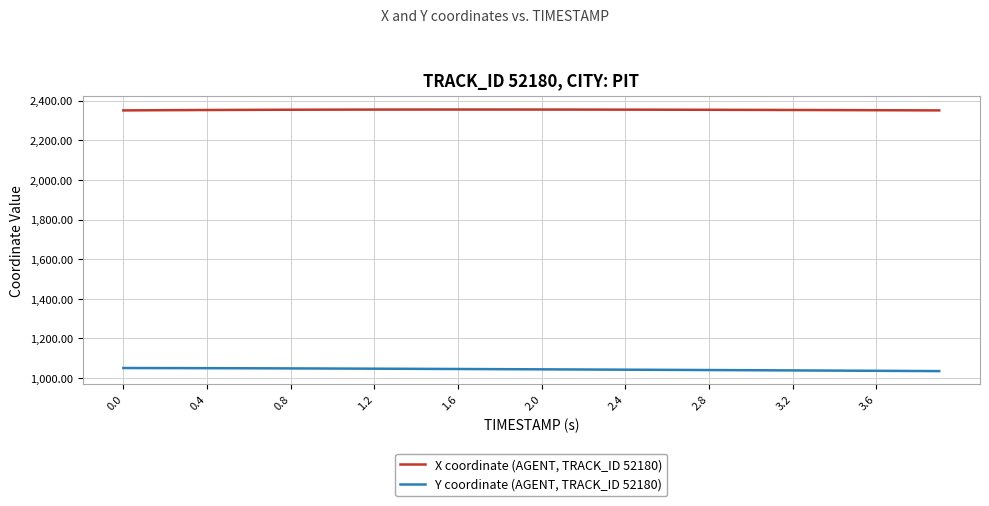

What is the maximum value shown in the chart?

2354.9